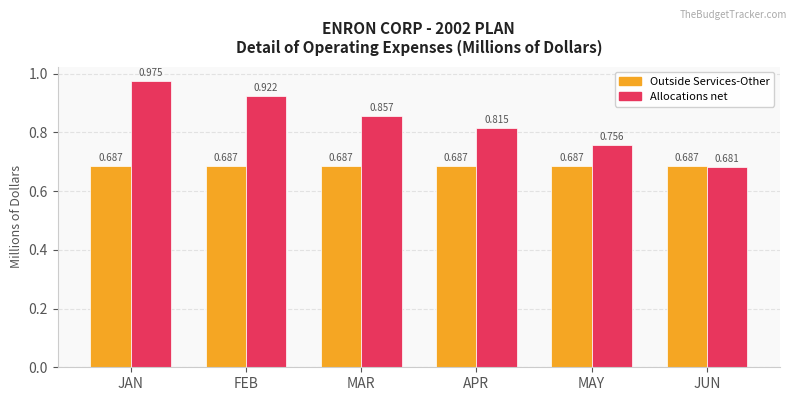

At which label is Allocations net closest to 0?

JUN